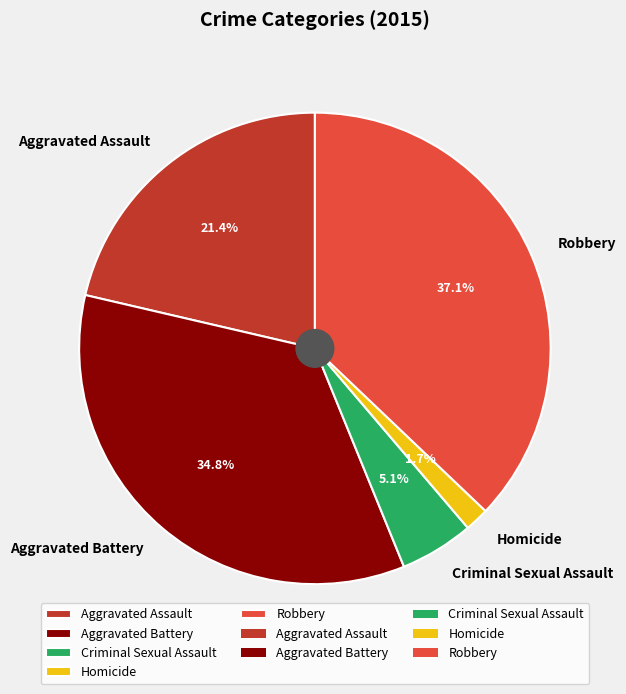

Between Aggravated Assault and Criminal Sexual Assault, which is larger?

Aggravated Assault